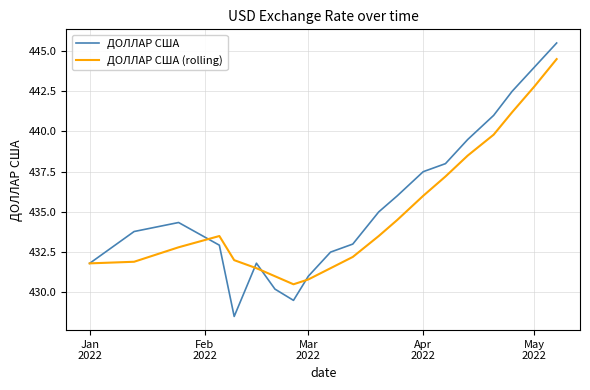

Rank the series by their maximum value, from highest to lowest.

ДОЛЛАР США, ДОЛЛАР США (rolling)